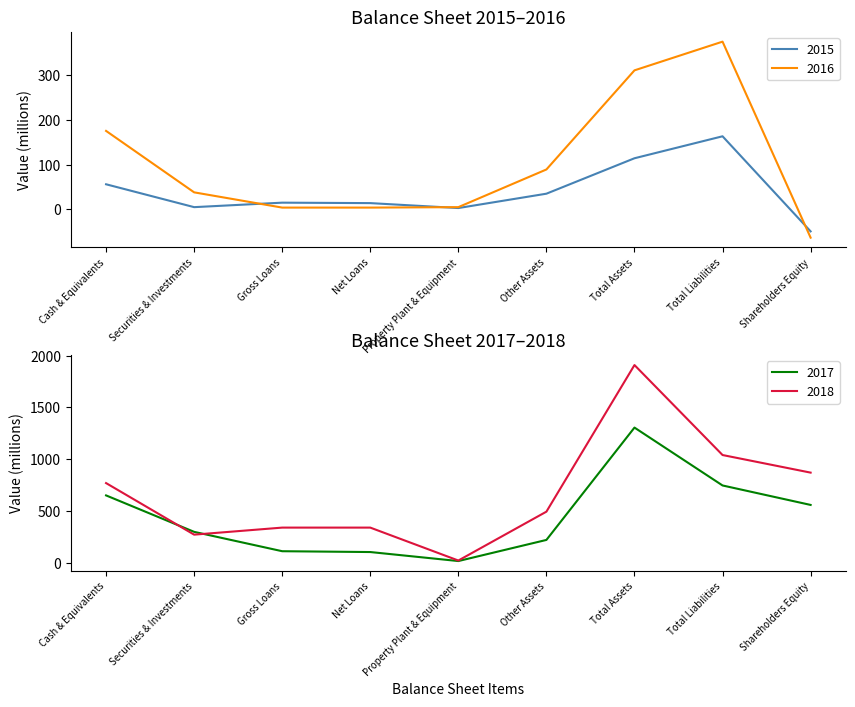

What is the difference between the 2017 values at Property Plant & Equipment and Total Liabilities?

730